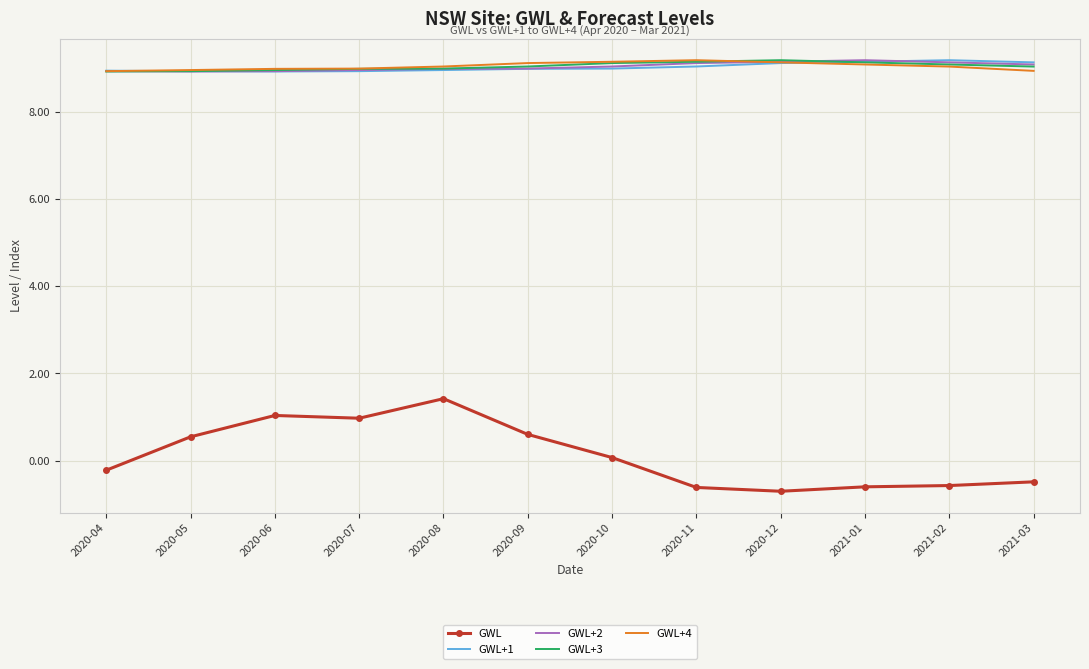

After their last crossing, which series has the higher values: GWL+1 or GWL+3?

GWL+1